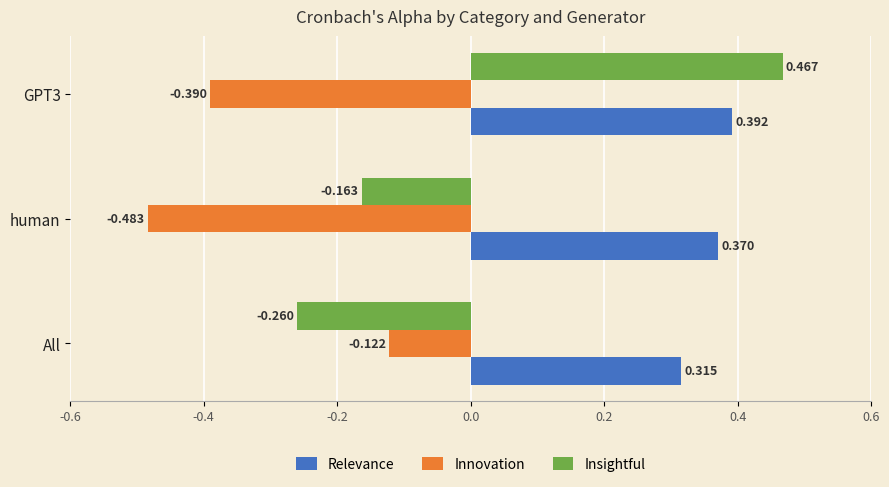

Rank the series by their maximum value, from highest to lowest.

Insightful, Relevance, Innovation